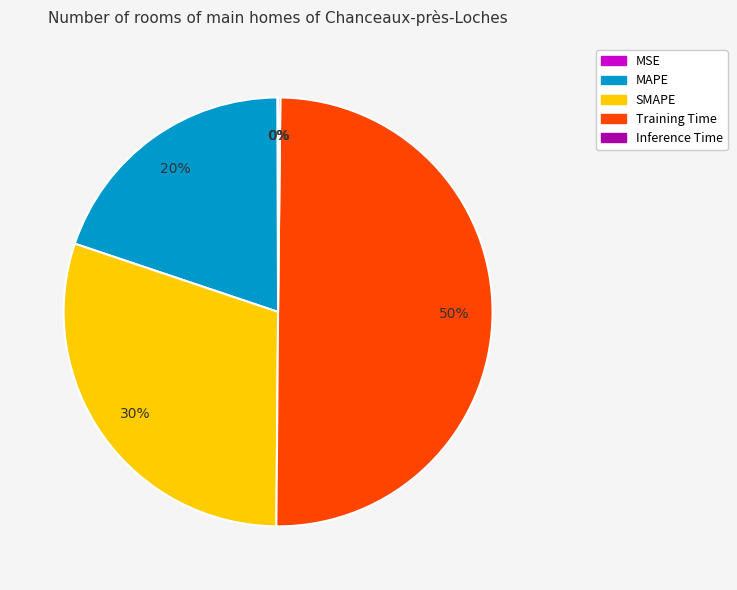

What percentage is the Training Time slice, to the nearest percent?

50%